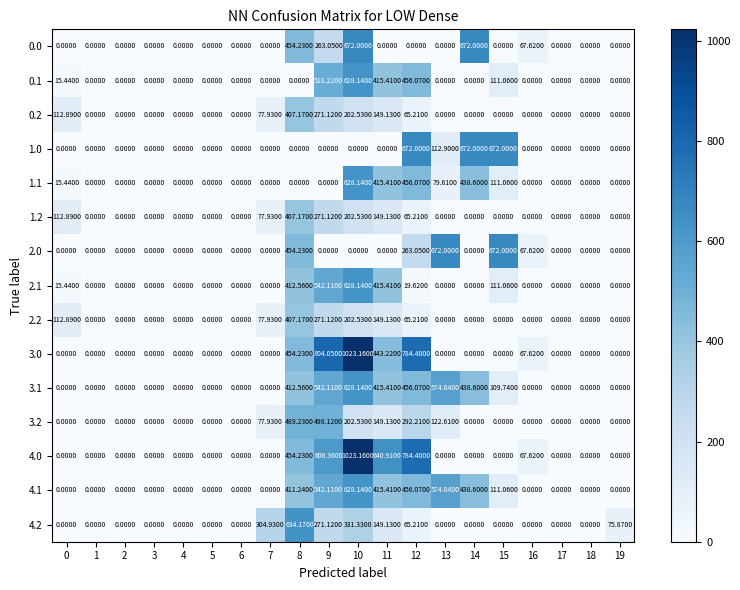

What is the spread (max minus min) of values at 19?

75.9